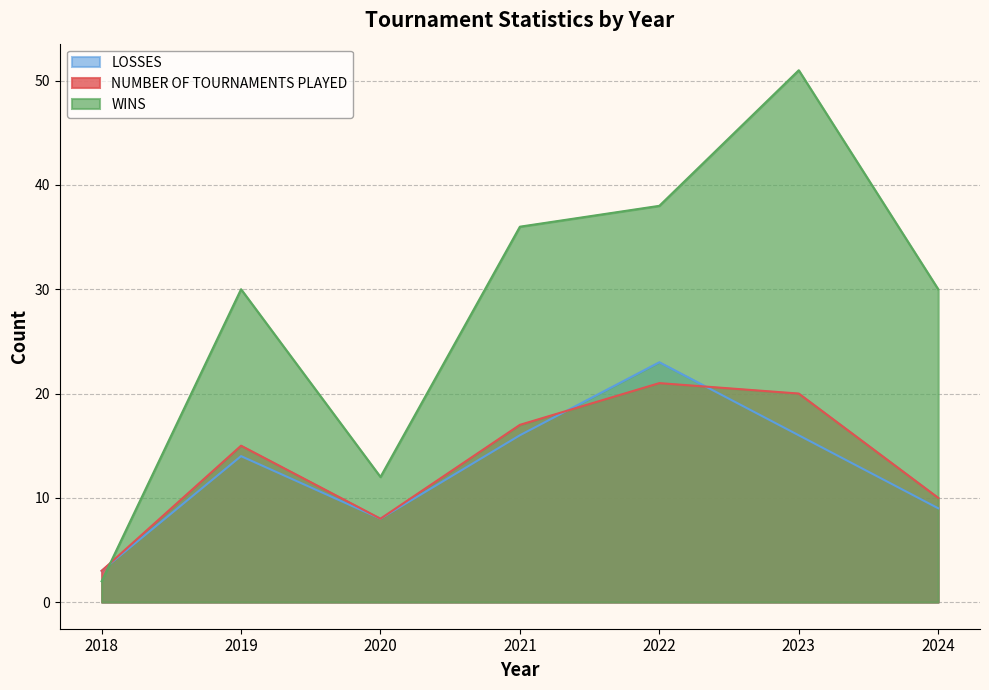

What are all the series names shown in the legend?

LOSSES, NUMBER OF TOURNAMENTS PLAYED, WINS